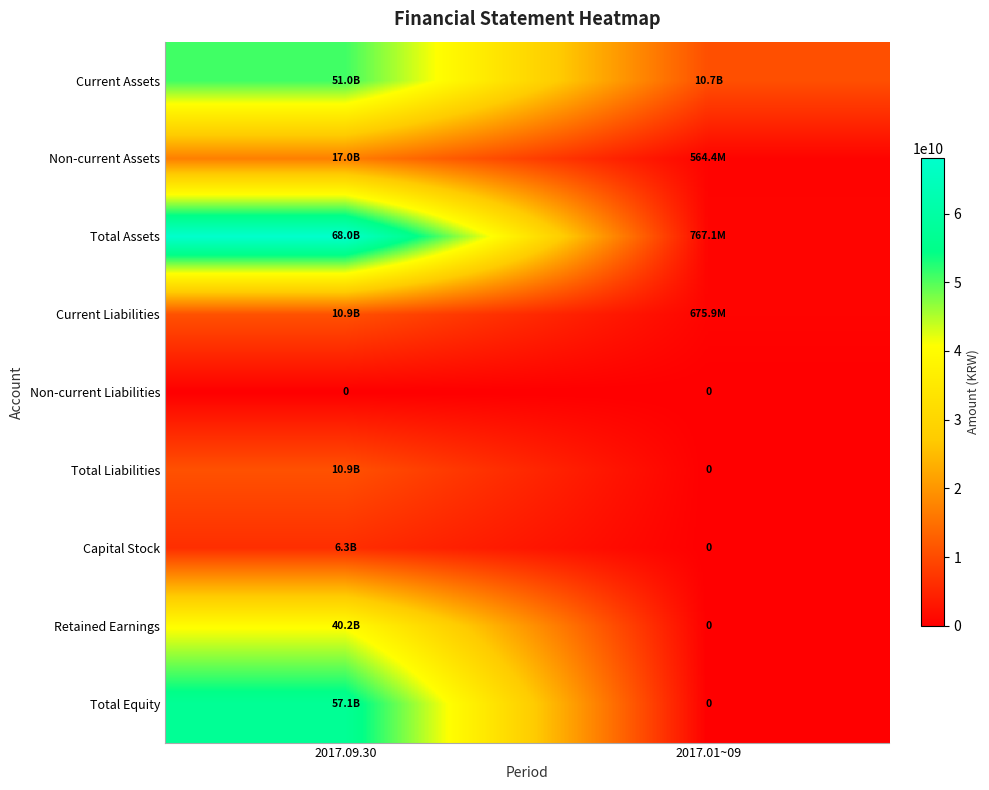

Read the Total Equity value at 2017.09.30.

57069557735